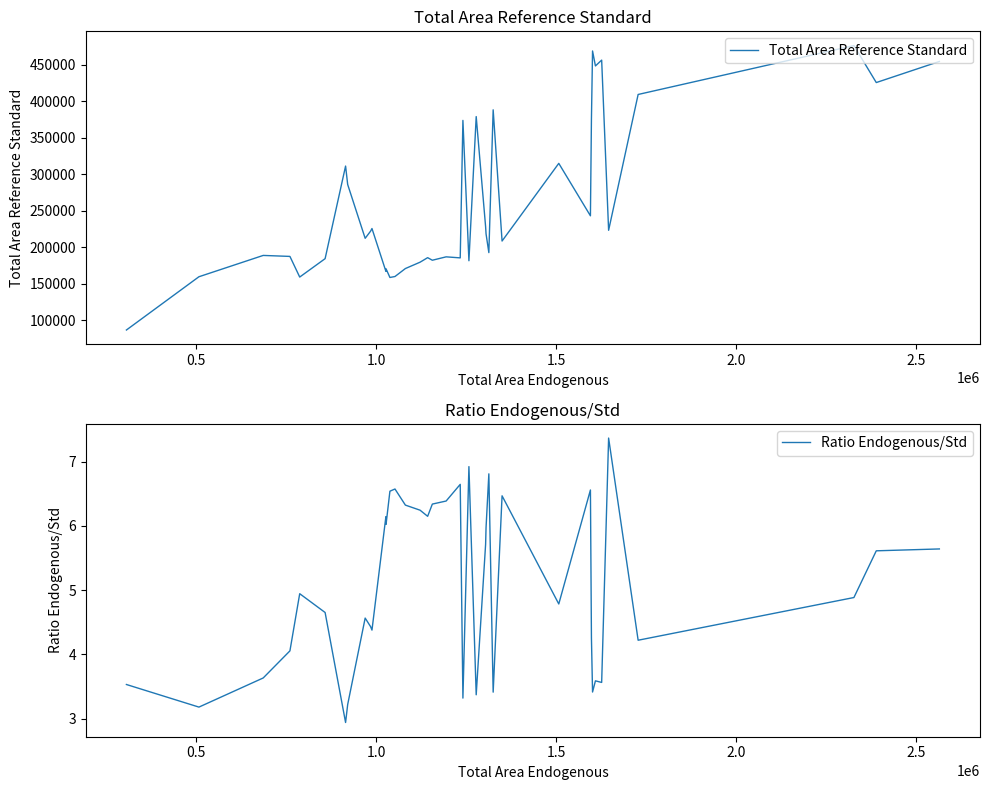

How many data points does each series have?

40